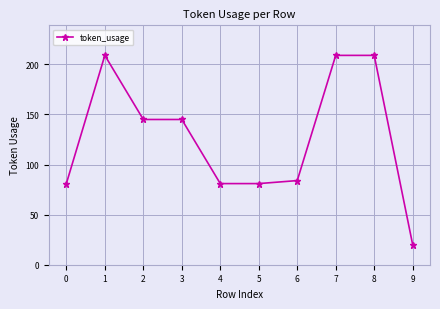

Which has a higher value, 6 or 4?

6